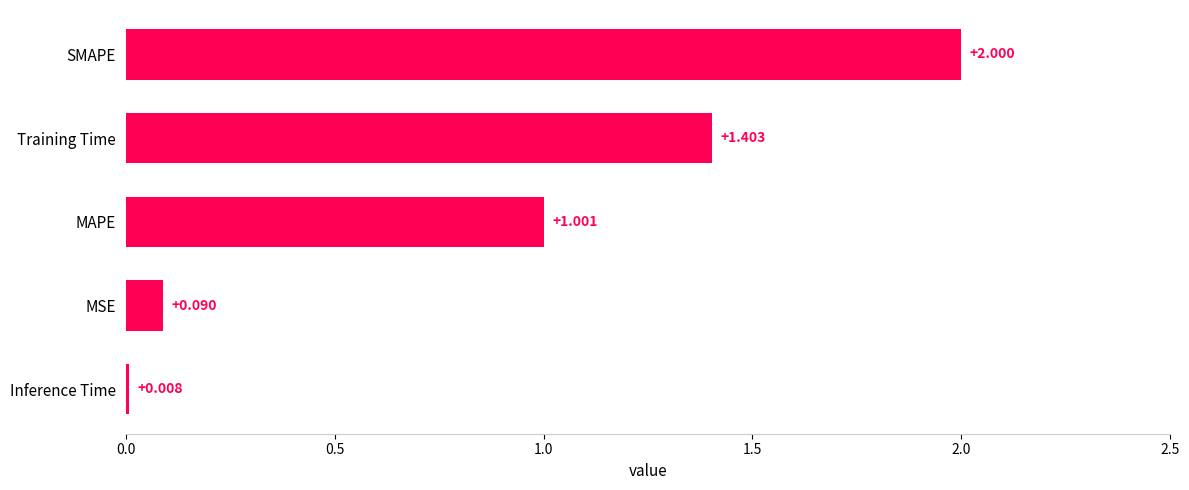

How many distinct data groups are displayed?

1